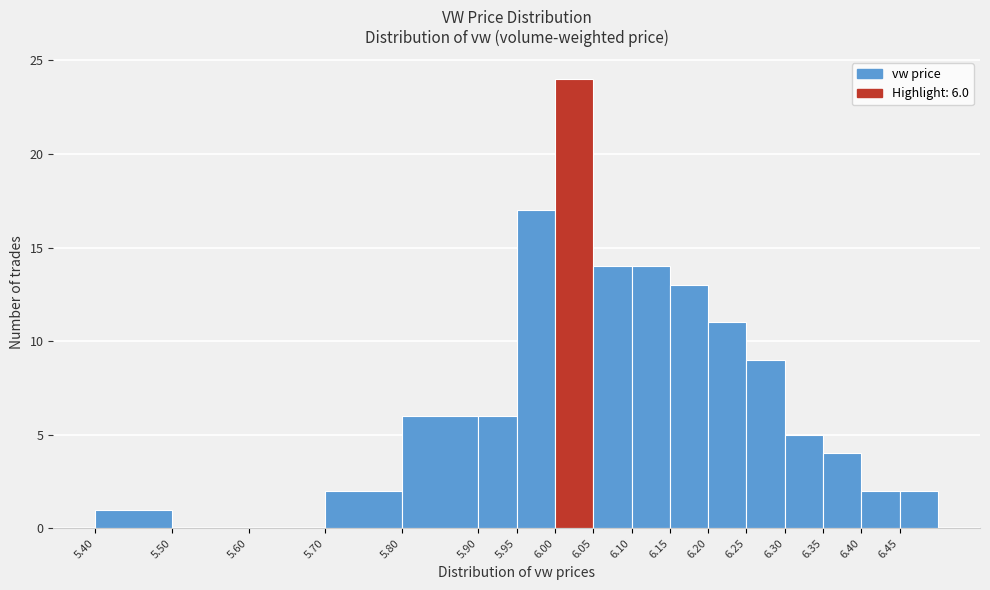

Which range on the x-axis has the tallest bar?

6.00 to 6.05